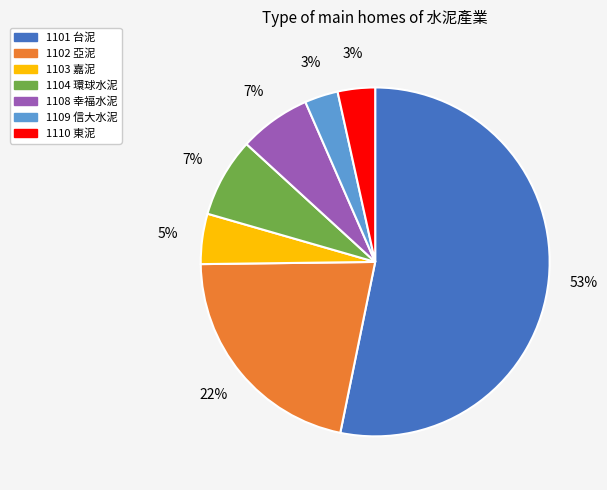

Is there any slice that represents more than half of the pie?

Yes